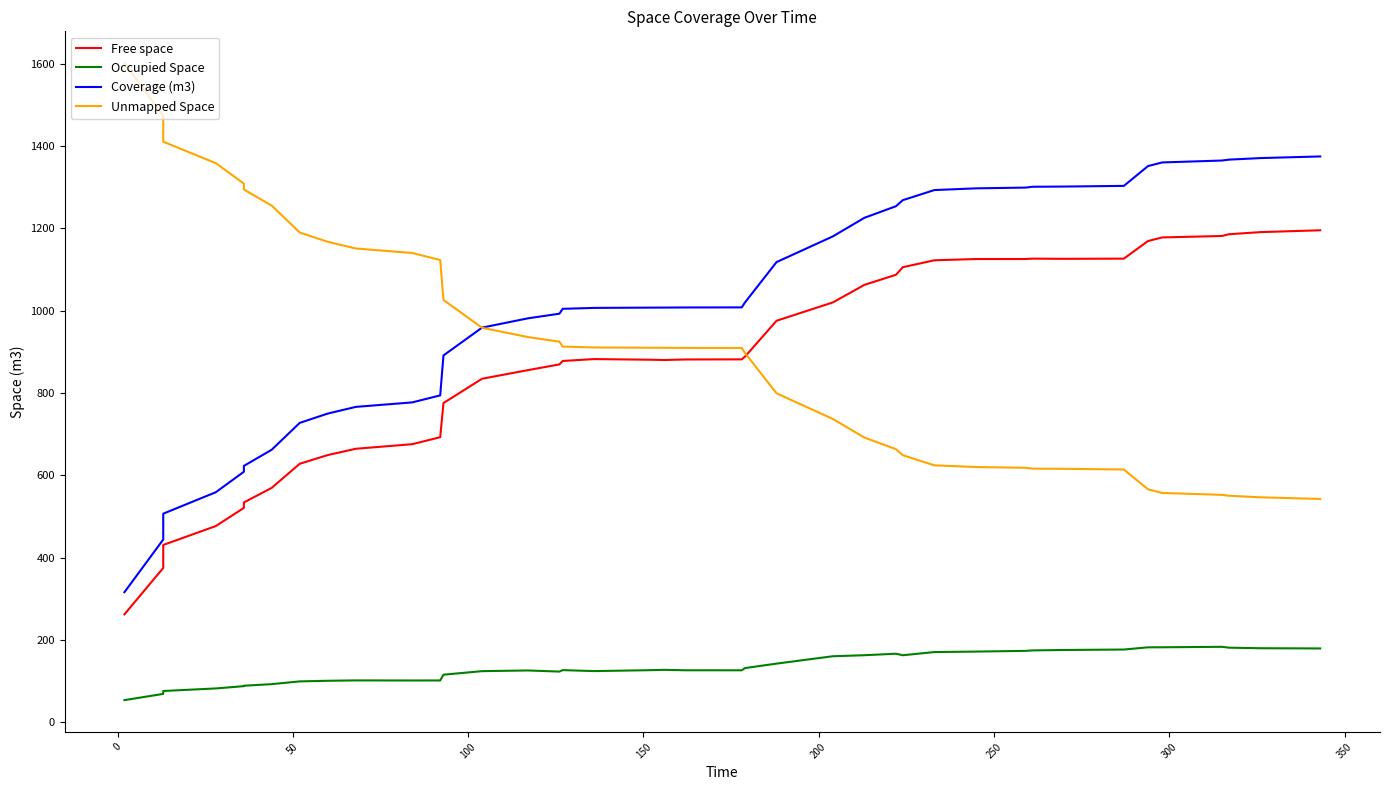

What is the difference between the second highest and minimum values in the Unmapped Space series?

930.9